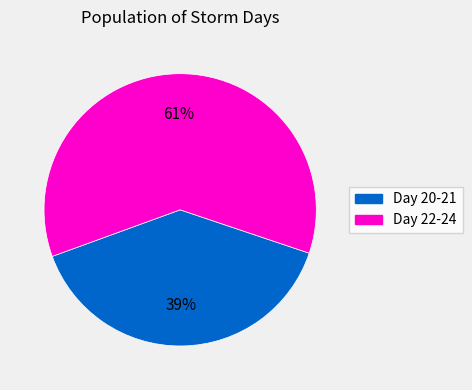

To the nearest percent, what is the average slice percentage?

50%